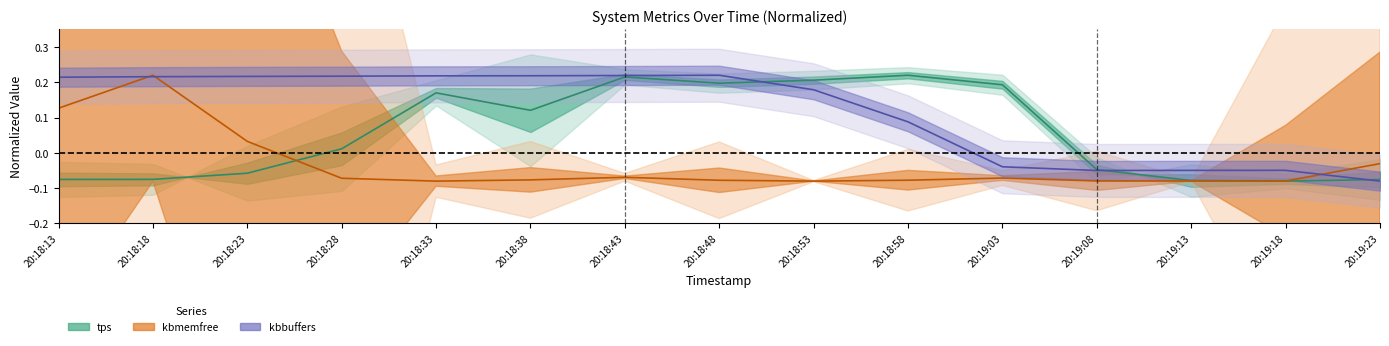

What is the total value across all series at 20:18:18?

0.4